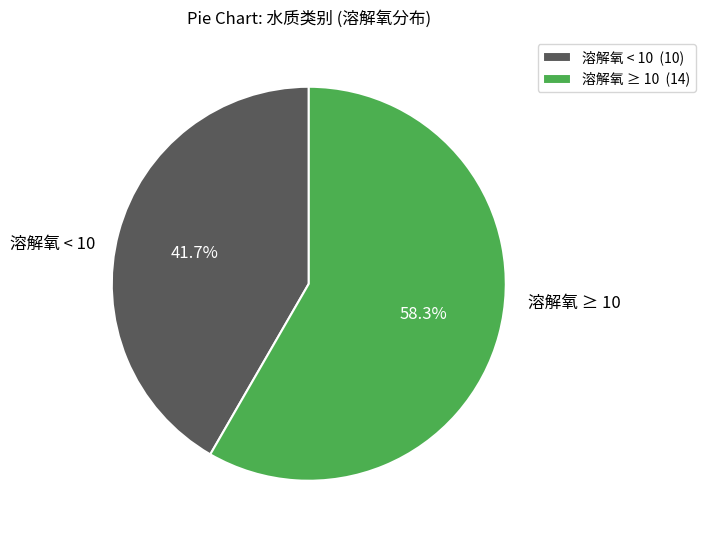

Is there a majority slice in this chart?

Yes